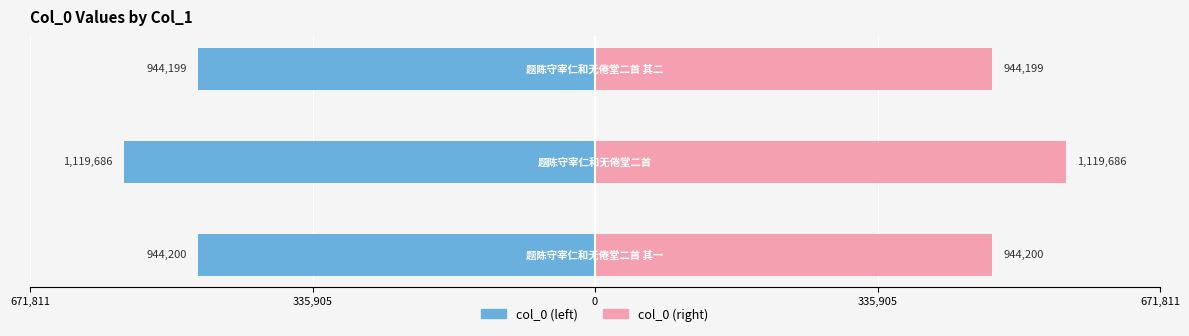

Reading left to right, list all the values displayed in this chart.

col_0 (left): -472100.0	-559843.0	-472099.5
col_0 (right): 472100.0	559843.0	472099.5